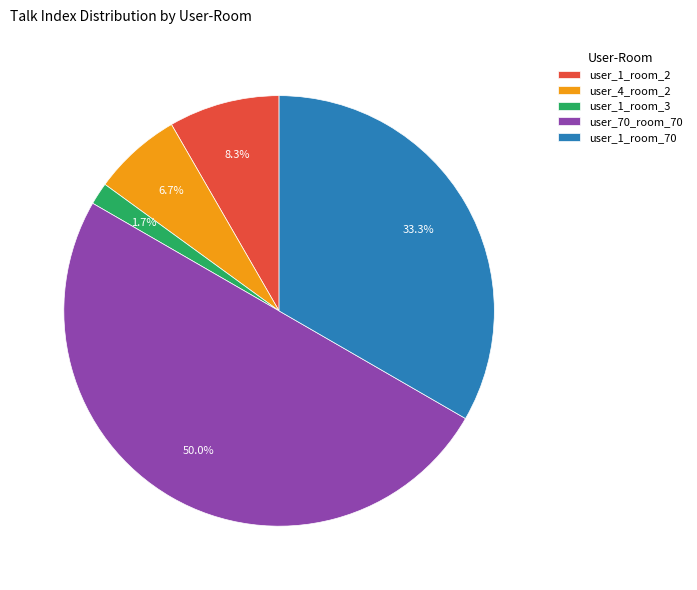

What percentage is NOT represented by user_4_room_2?

93.3%